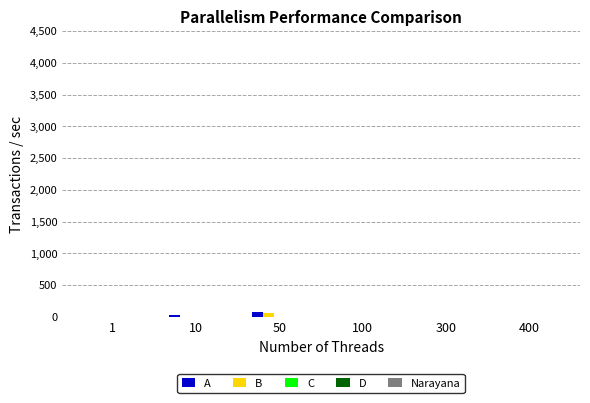

How many data points in B are above 0?

2